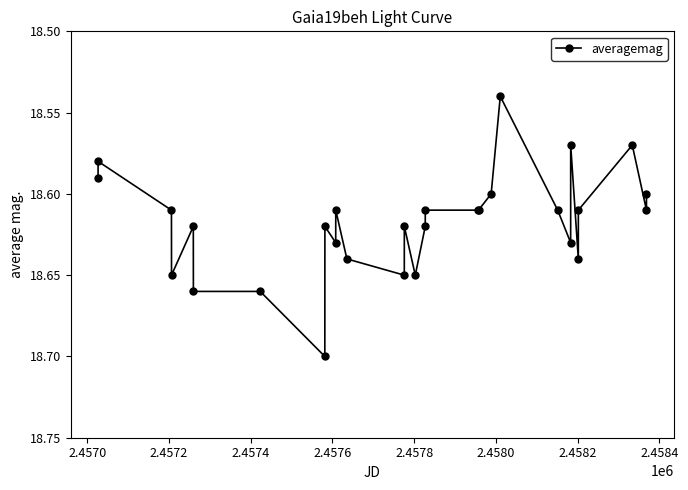

How many values are between 18 and 19?

29